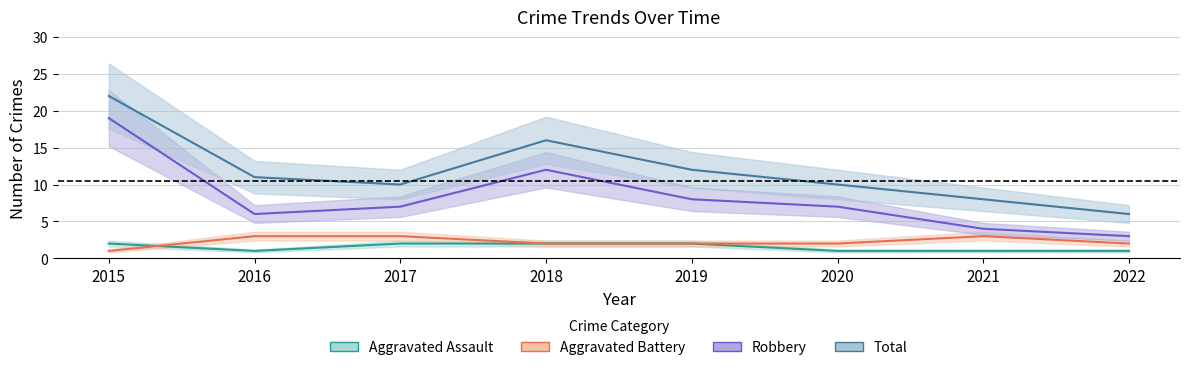

How many data points in Aggravated Assault are less than 2?

4